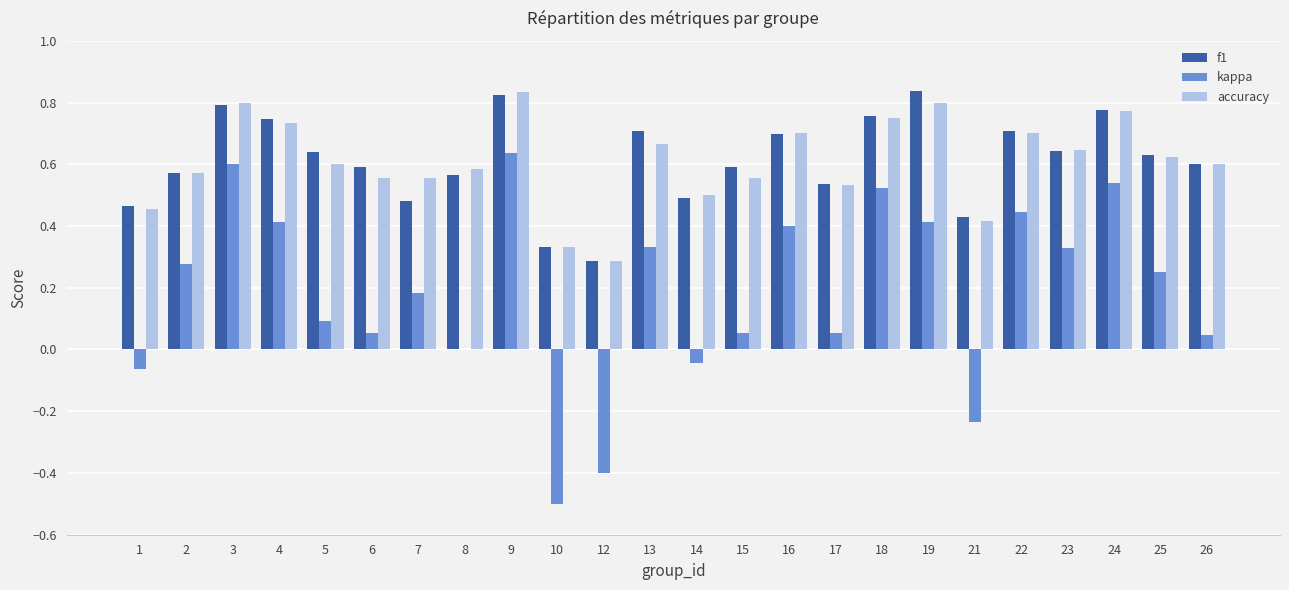

The value of f1 at 21 is 0.2. True or false?

False